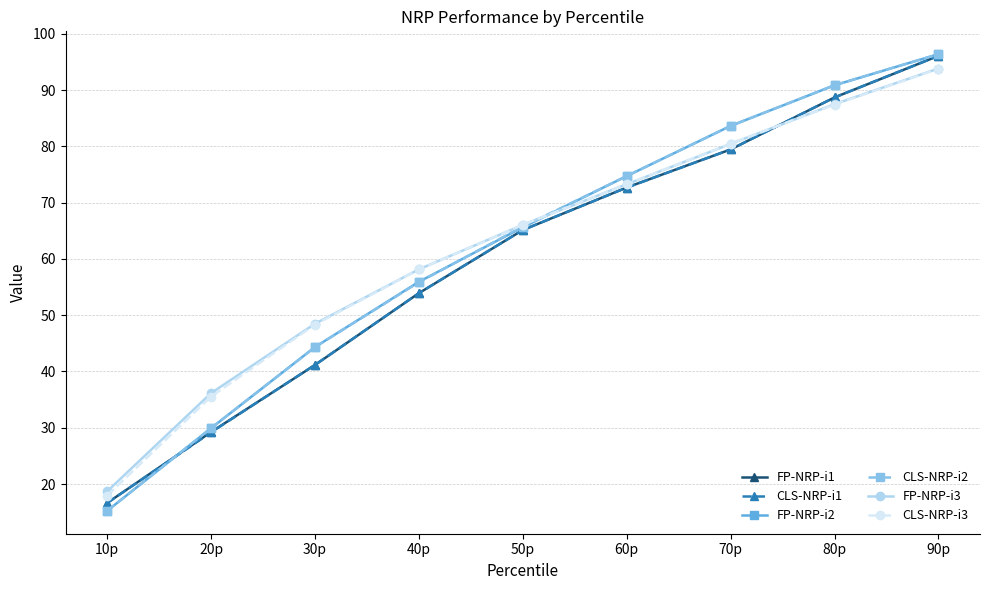

Is the value of CLS-NRP-i1 at 90p greater than the value of CLS-NRP-i3 at 60p?

Yes